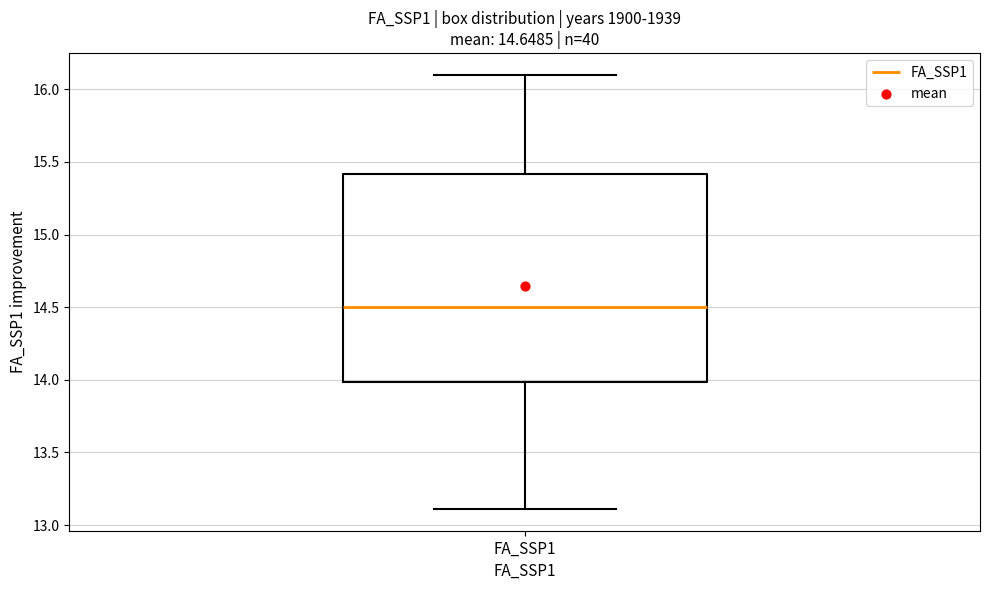

Where does the lower whisker of the box for FA_SSP1 end on the y-axis? The values are not printed on the chart, so give them approximately, as read against the axis.

13.1